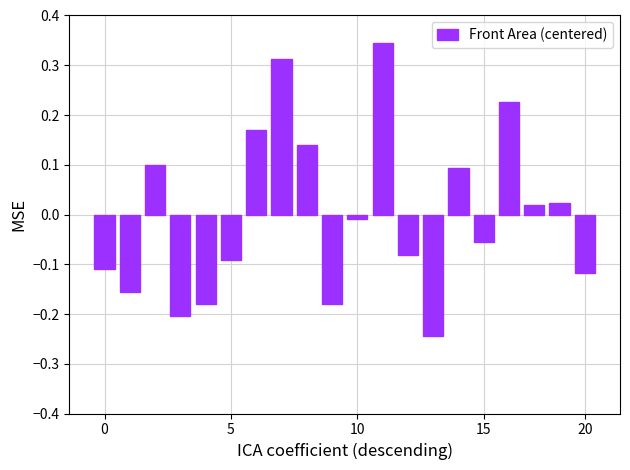

What is the difference between the maximum and minimum values?

0.6